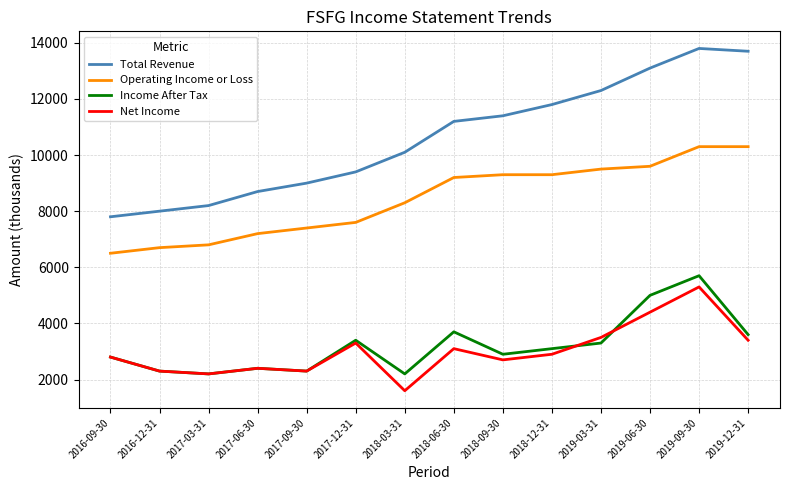

Reading left to right, extract all data points from this chart.

Total Revenue: 7800	8000	8200	8700	9000	9400	10100	11200	11400	11800	12300	13100	13800	13700
Operating Income or Loss: 6500	6700	6800	7200	7400	7600	8300	9200	9300	9300	9500	9600	10300	10300
Income After Tax: 2800	2300	2200	2400	2300	3400	2200	3700	2900	3100	3300	5000	5700	3600
Net Income: 2800	2300	2200	2400	2300	3300	1600	3100	2700	2900	3500	4400	5300	3400